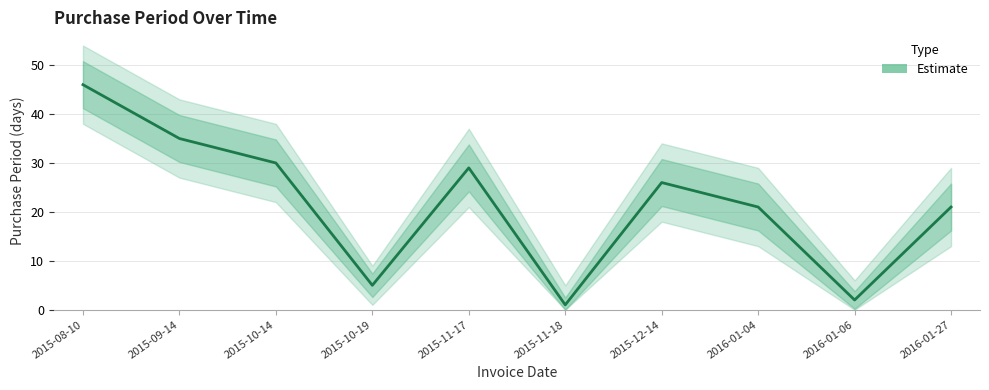

Is it true that the value at 2016-01-04 is 7?

False